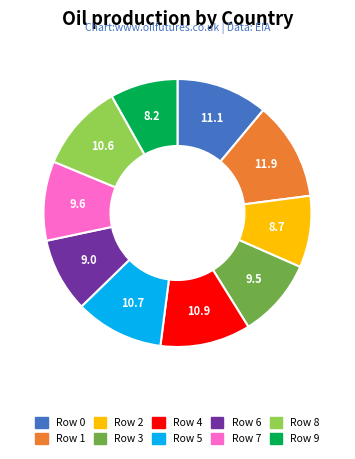

How many segments does this pie chart have?

10